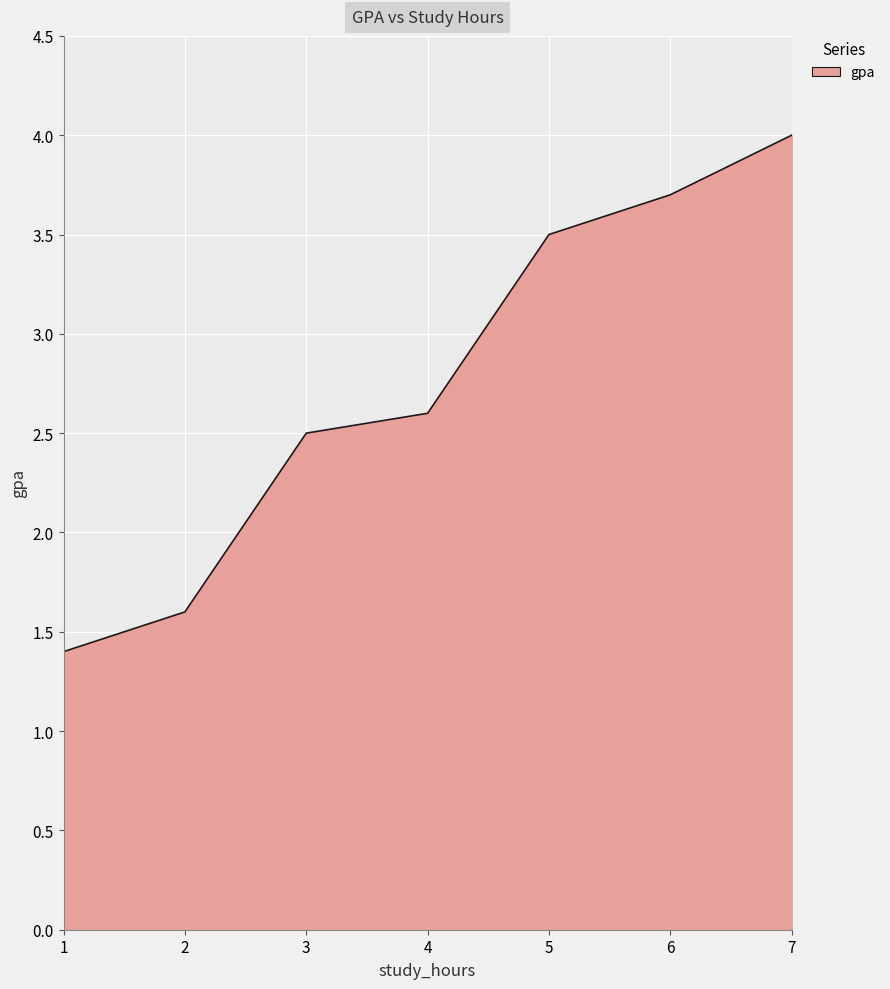

How many values are below 2?

2